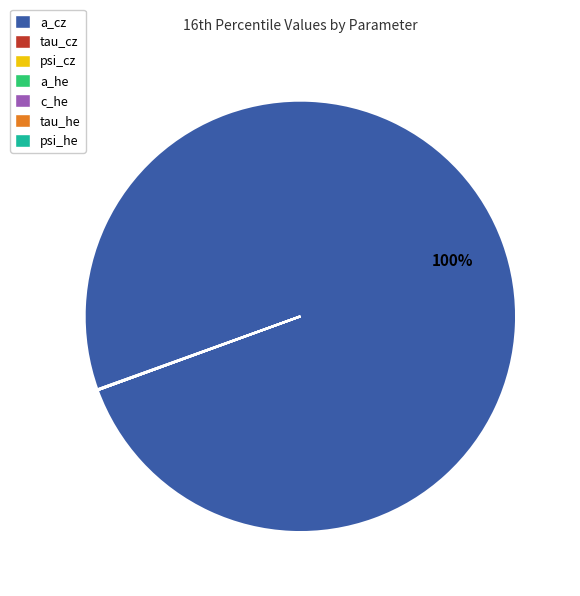

Is it true that a_cz is 91% of the pie?

False